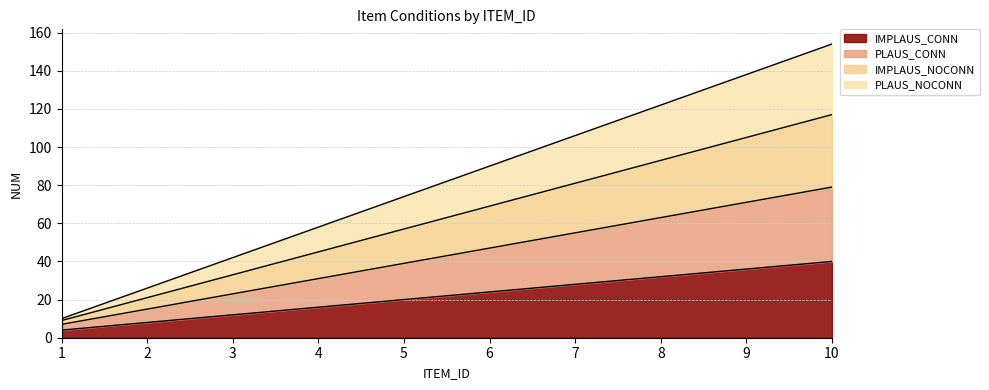

Which has a higher value, 10 or 1?

10